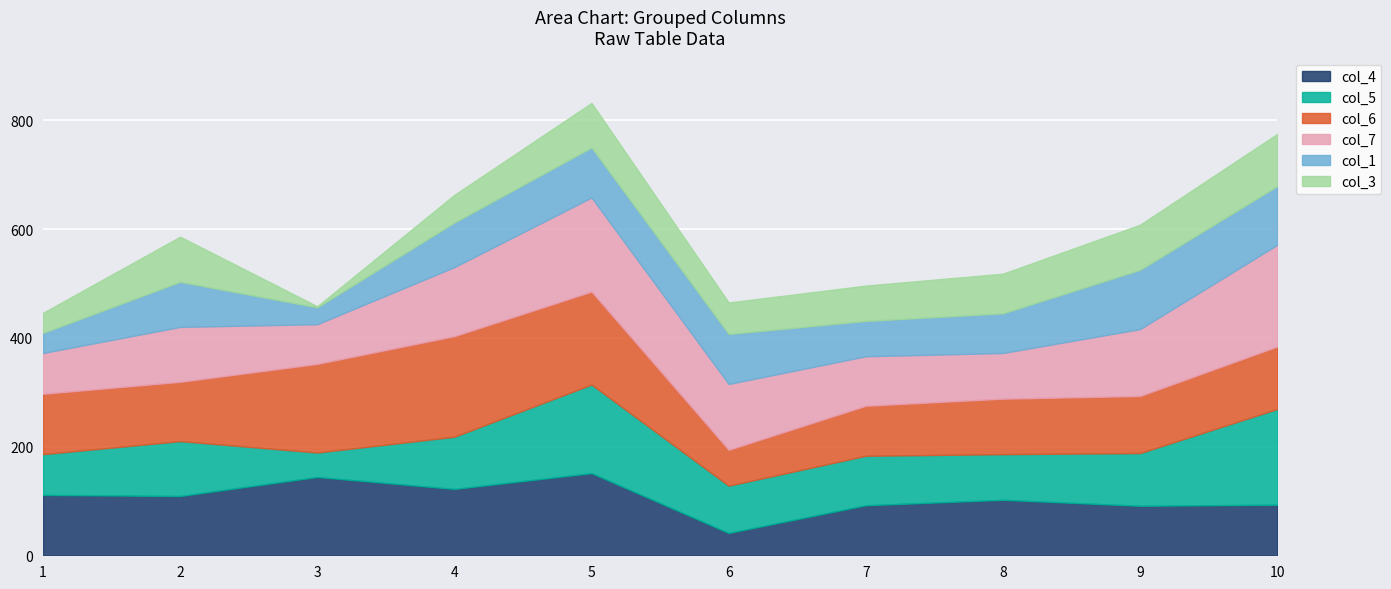

Reading right to left, list all the values displayed in this chart.

col_4: 93	91	102	92	41	151	122	144	109	111
col_5: 176	97	84	91	87	163	96	45	101	75
col_6: 115	105	102	92	66	171	185	163	109	111
col_7: 187	123	84	91	121	173	127	73	101	75
col_1: 108	109	73	65	92	92	82	31	83	37
col_3: 96	83	73	65	58	82	51	2	83	37